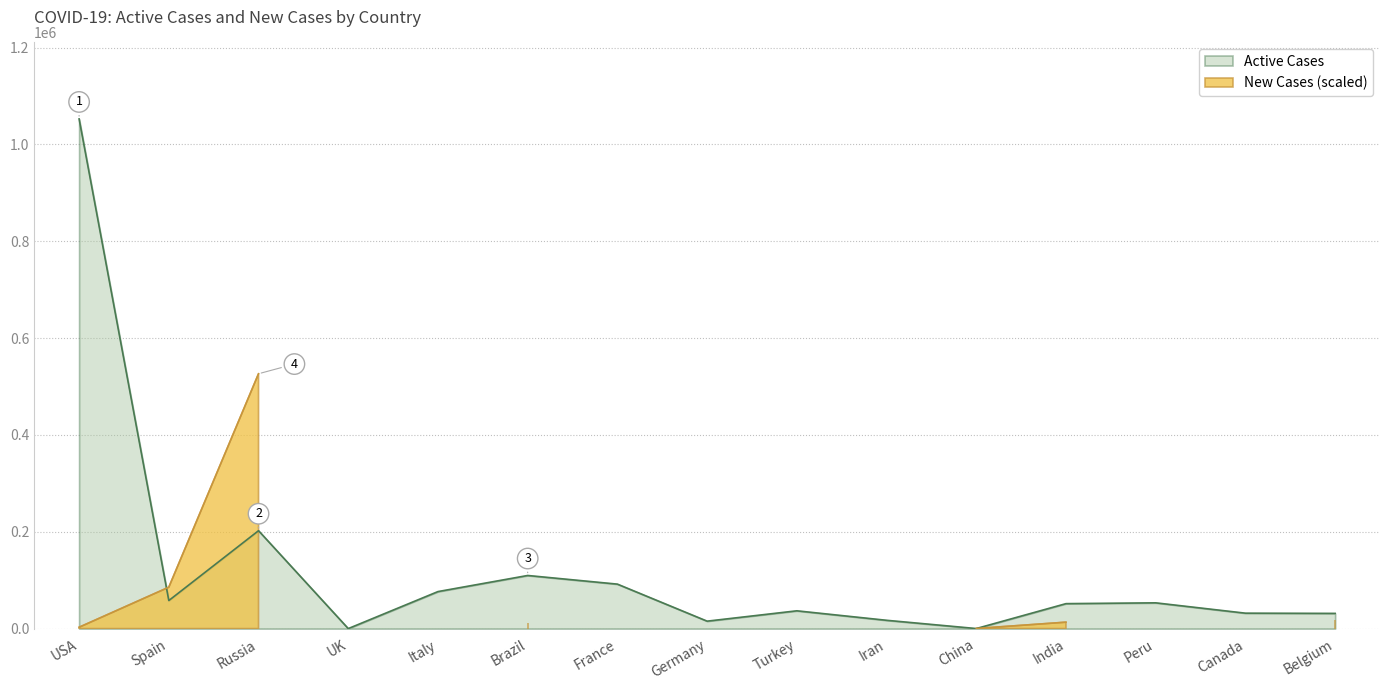

Reading right to left, extract all data points from this chart.

Belgium=31384	Canada=31838	Peru=53186	India=51529	China=91	Iran=17140	Turkey=36712	Germany=15347	France=91840	Brazil=109687	Italy=76440	UK=0	Russia=202199	Spain=57941	USA=1052710